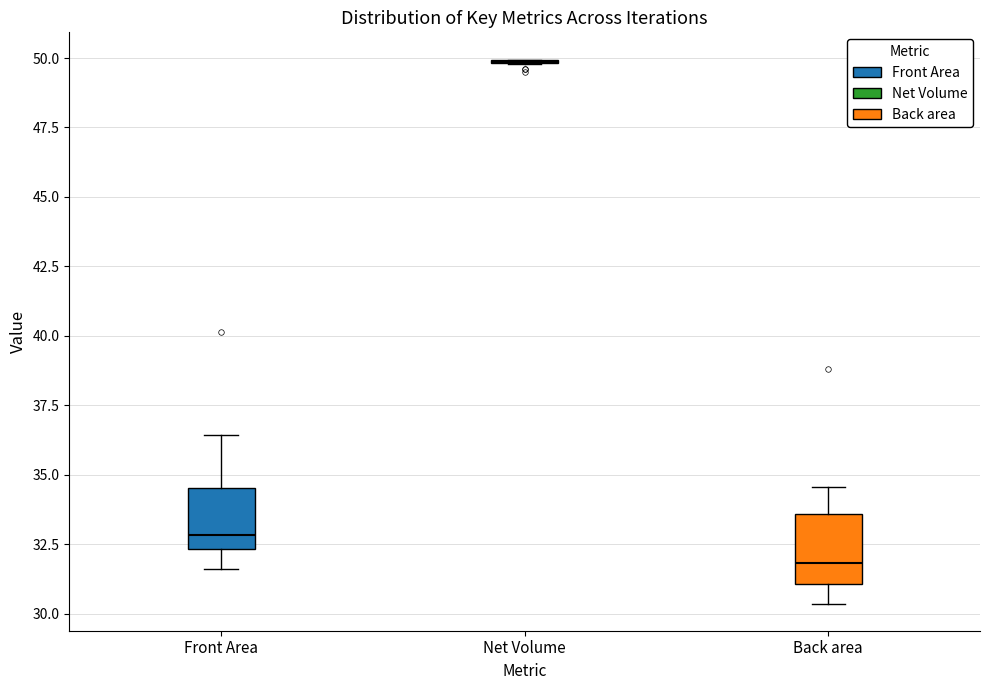

Reading left to right, transcribe this box plot: for each box, give where its median line is, the range the box spans, and where its two whiskers end, as read against the y-axis. The values are not printed on the chart, so give them approximately, as read against the axis.

Front Area: median 33.0, box 32.5 to 34.5, whiskers 31.5 to 36.5
Net Volume: box collapsed to a line at 50.0, whiskers 50.0 to 50.0
Back area: median 32.0, box 31.0 to 33.5, whiskers 30.5 to 34.5